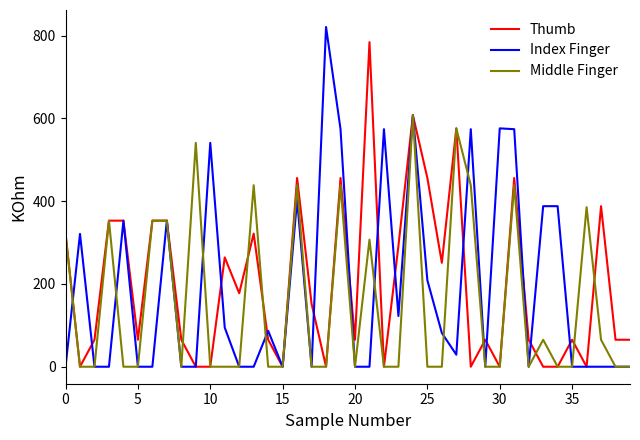

Which series has the widest spread of values?

Index Finger